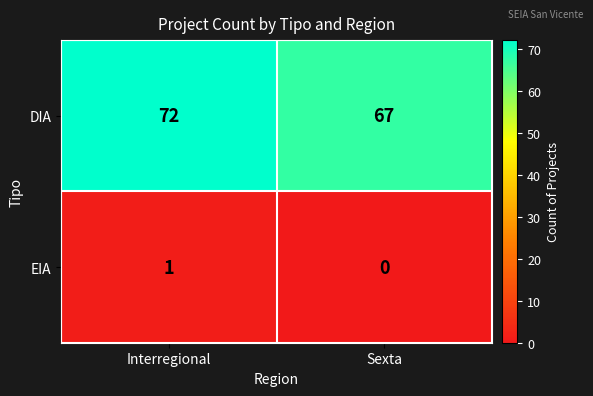

Which series changed the most between Interregional and Sexta?

DIA